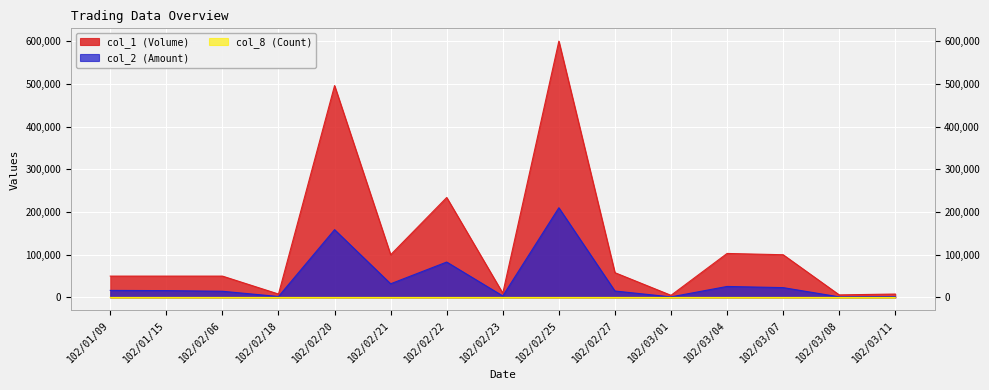

How many interior local valleys does the col_2 (Amount) series have?

5